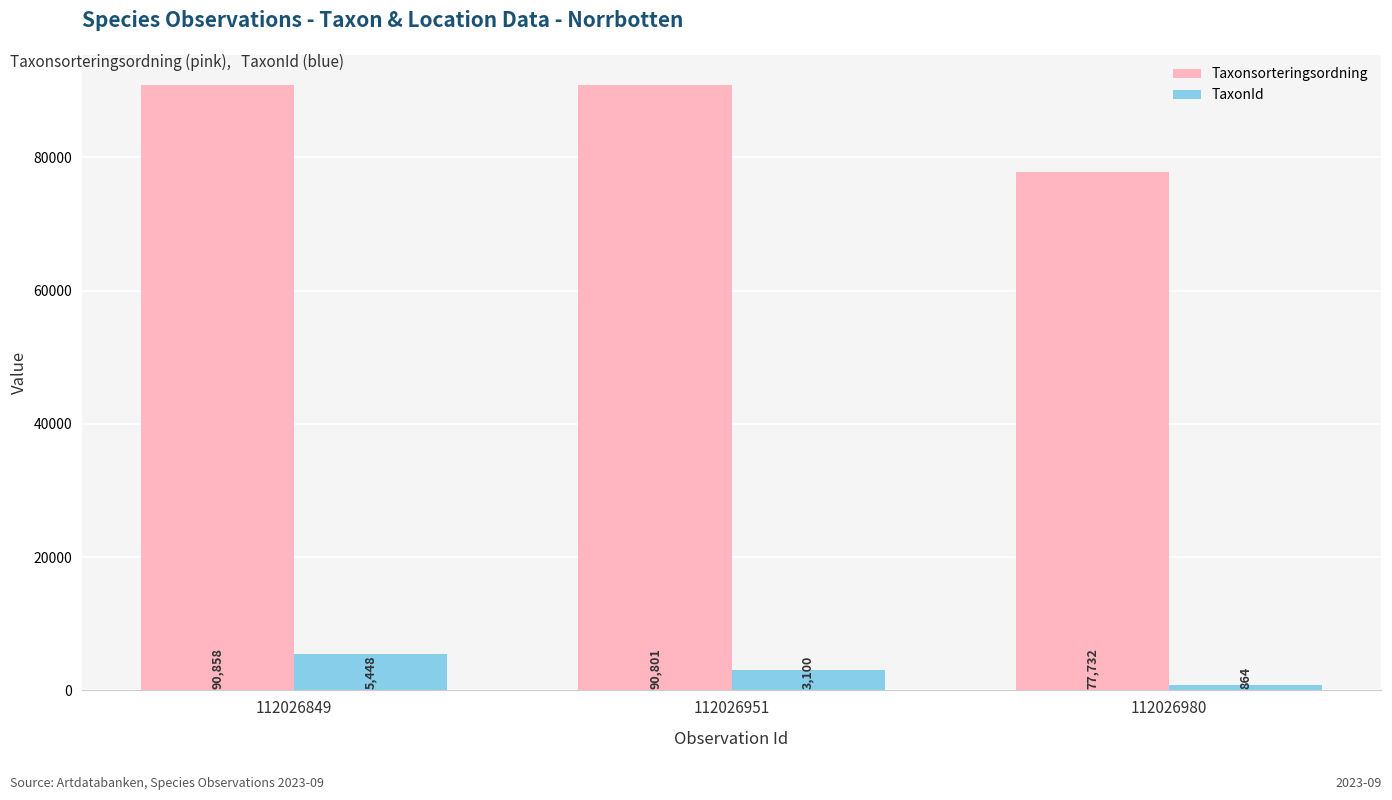

At which category is the sum across all series the highest?

112026849